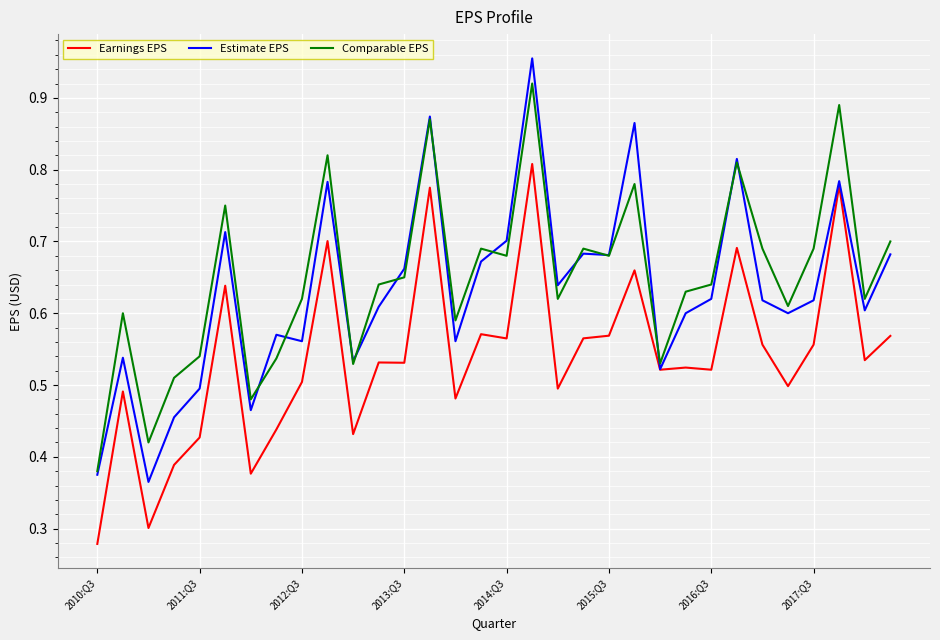

Which series has the widest spread of values?

Estimate EPS